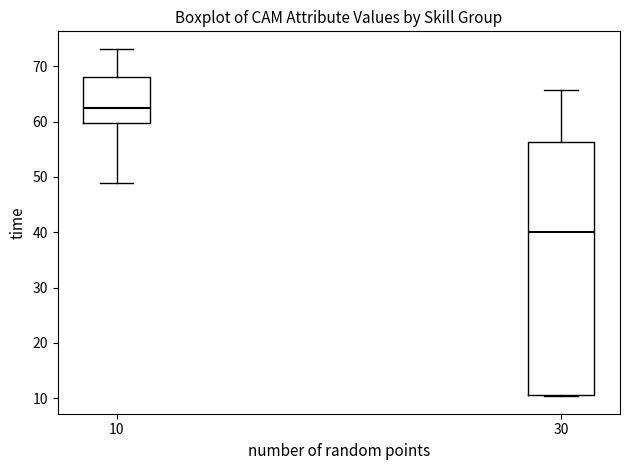

Which box's median line is the lowest?

30